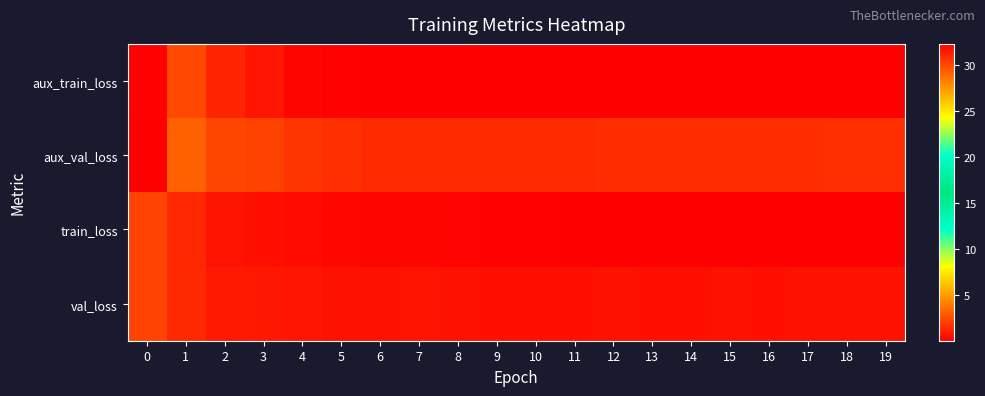

Between 7 and 17, which series saw the biggest shift?

train_loss